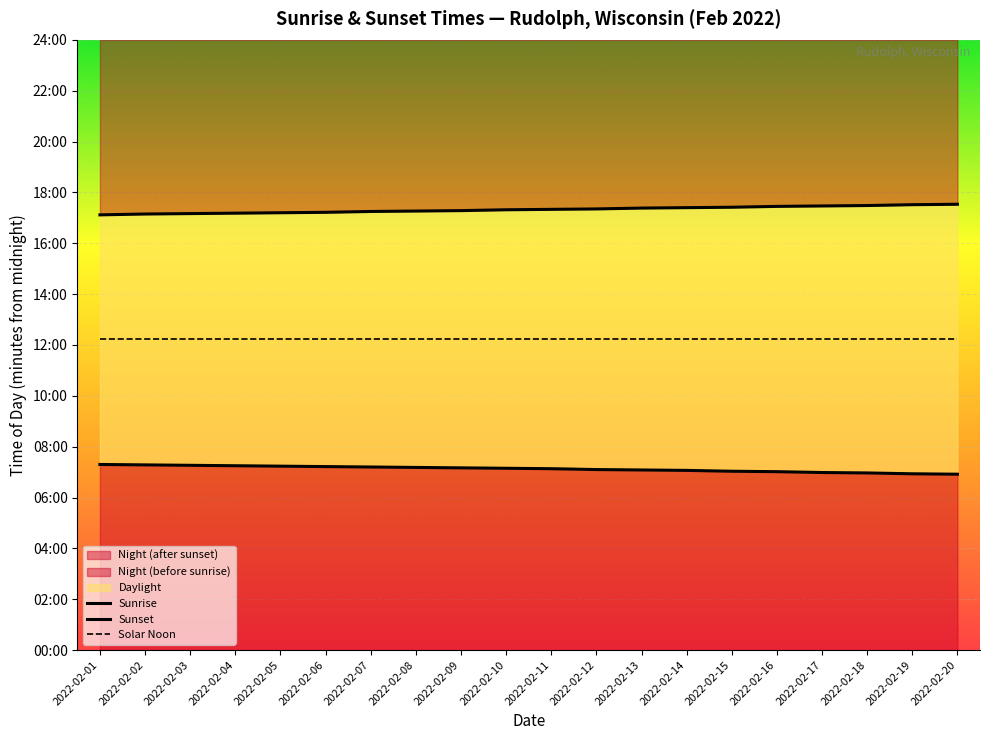

At how many categories does at least one series exceed 719?

20